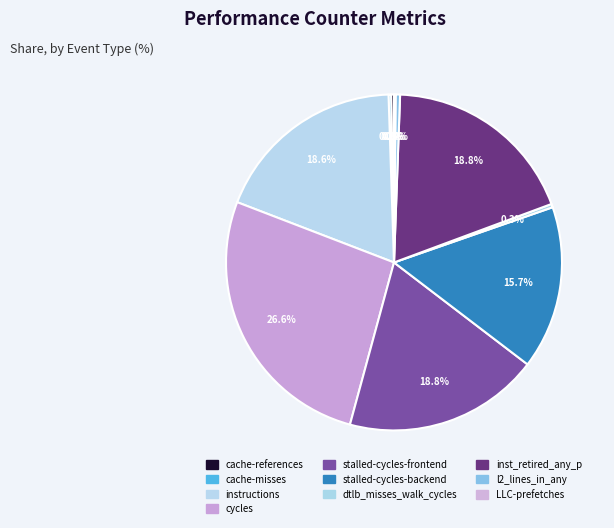

Is there a majority slice in this chart?

No